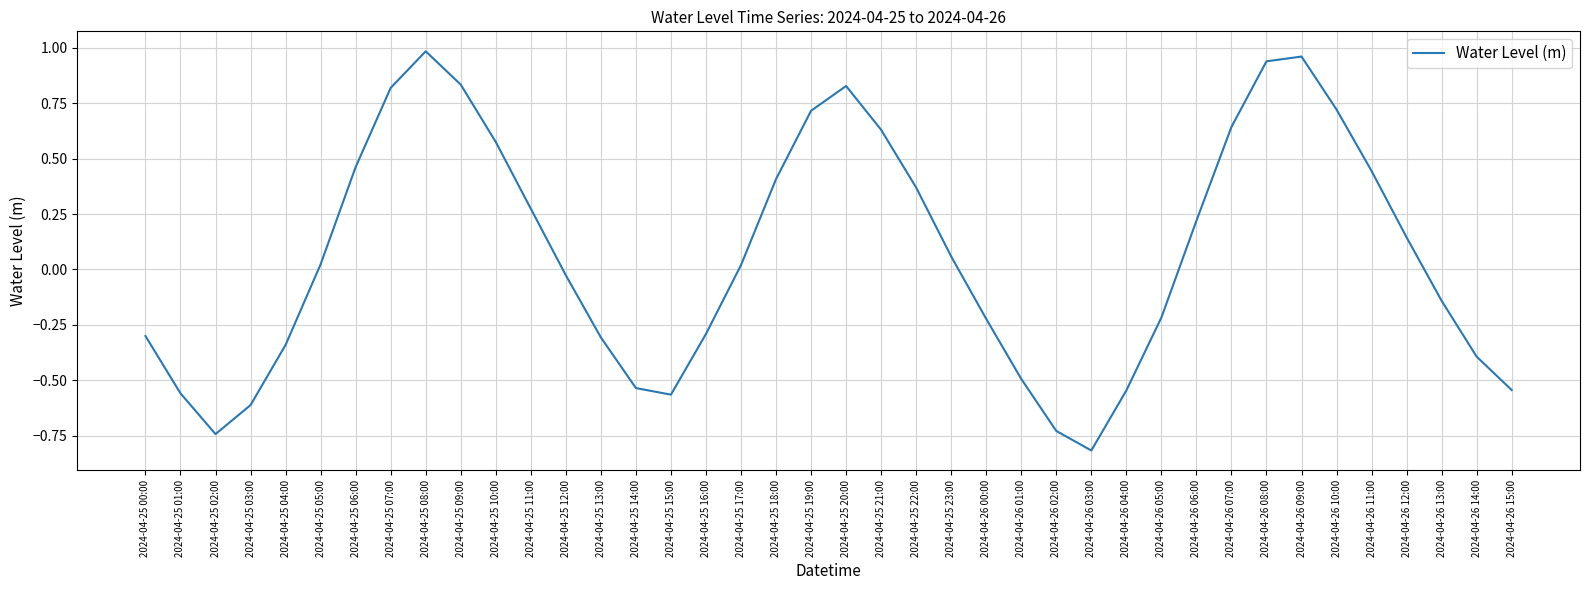

What is the difference between the values at 2024-04-26 02:00 and 2024-04-25 19:00?

1.4